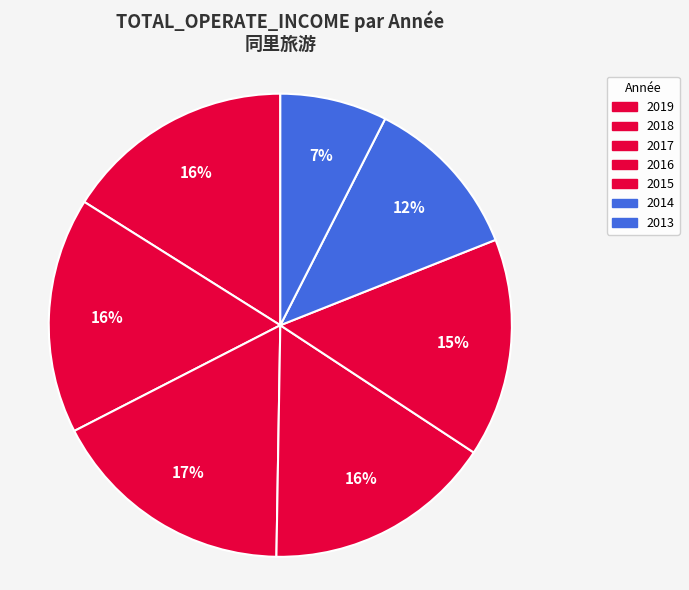

True or false: 2017 accounts for 29% of the total.

False